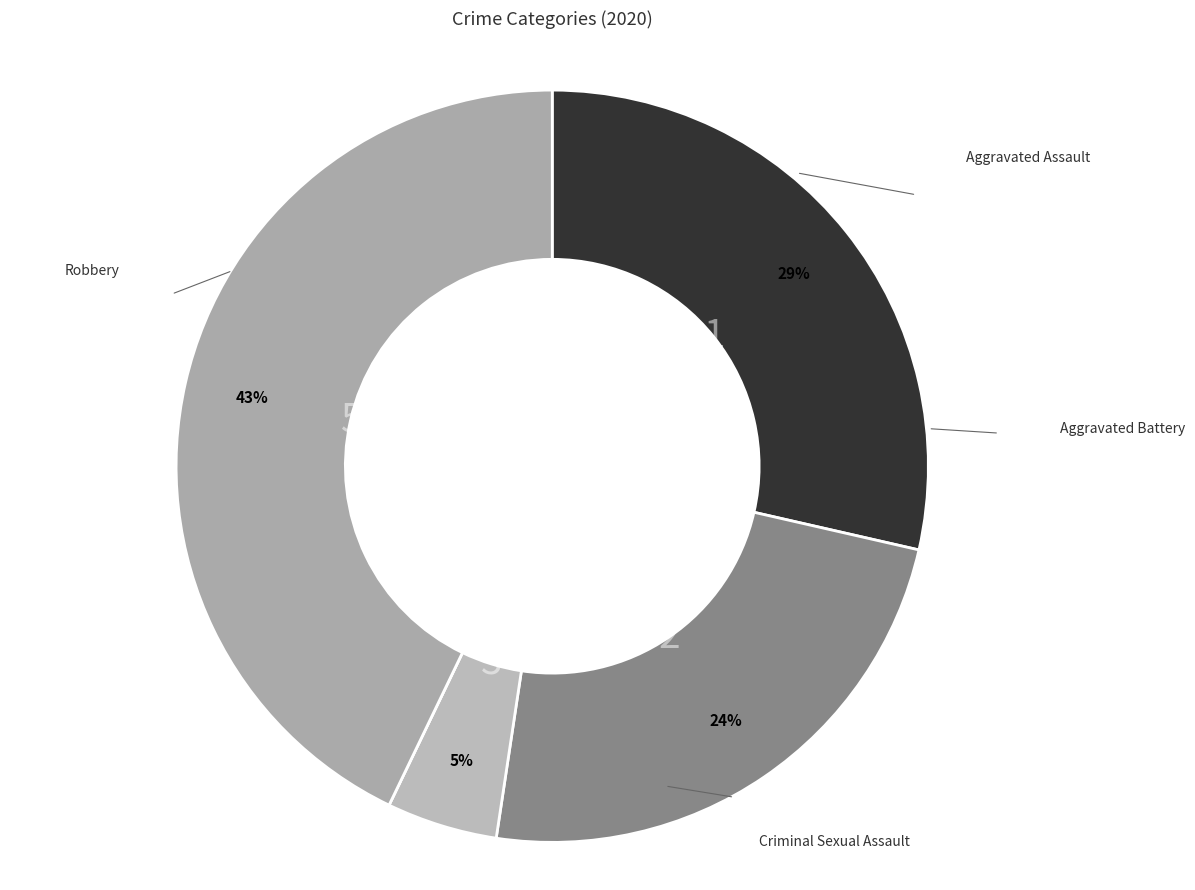

Is there a majority slice in this chart?

No